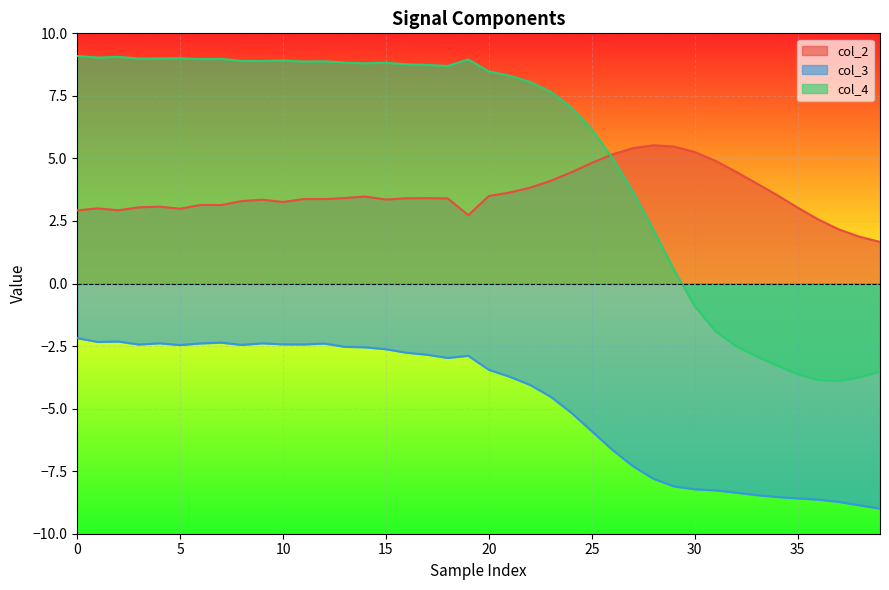

Is it true that col_2 equals 4.5 at 9?

False